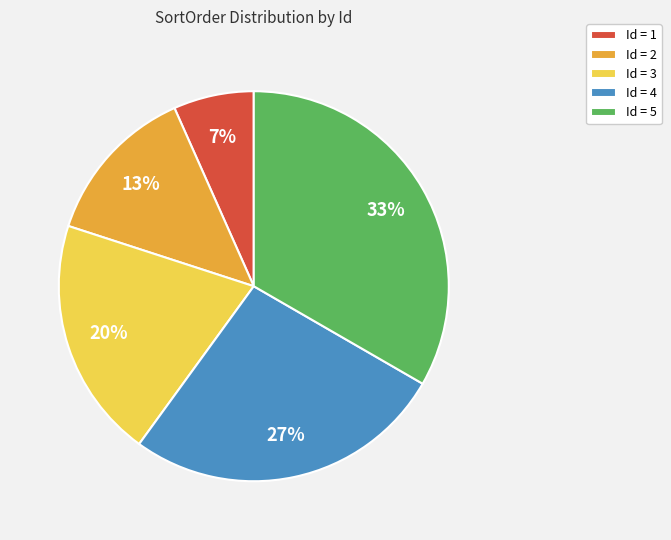

What is the ratio of the value at Id = 2 to the value at Id = 3?

0.7